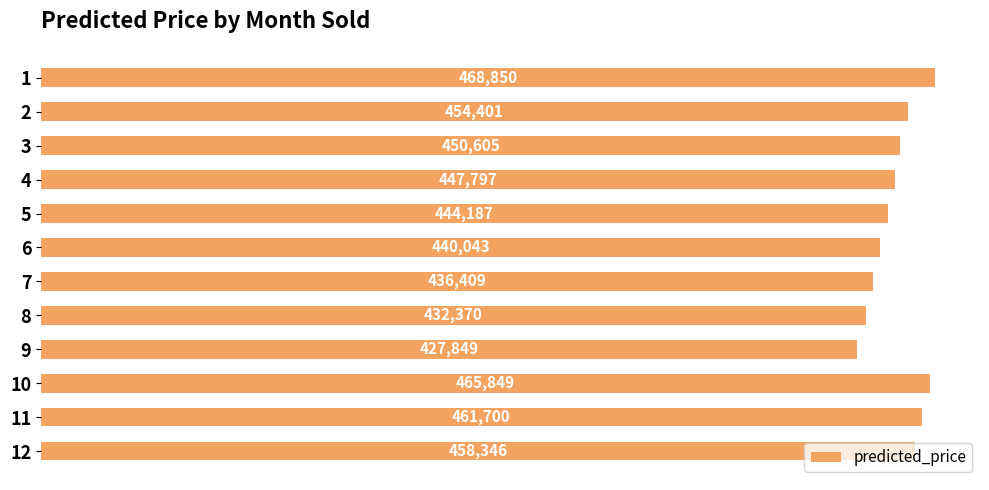

Which has a higher value, 10 or 9?

10